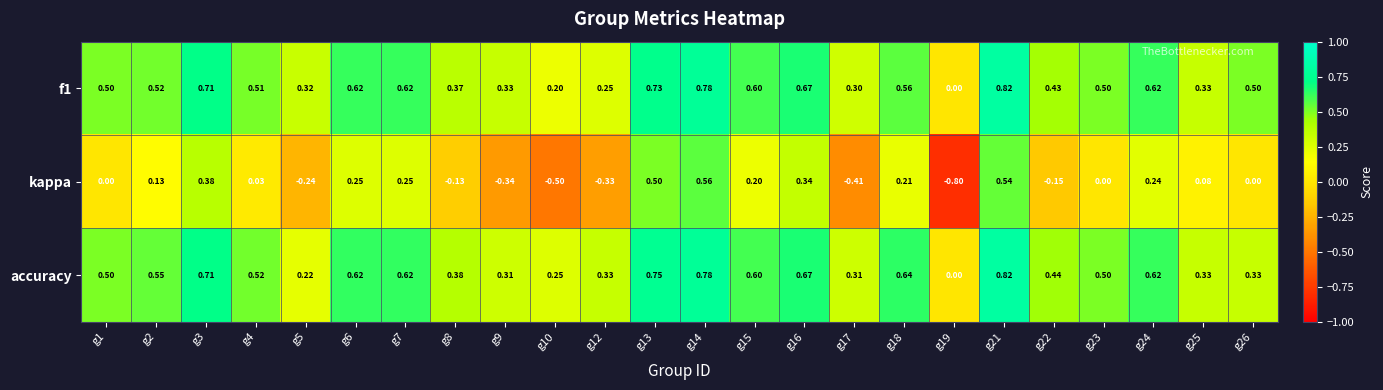

Between g7 and g24, which series saw the biggest shift?

kappa